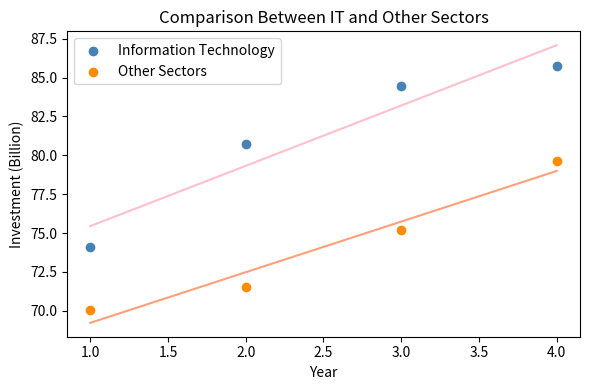

Across all series, what Y value is closest to 77?

75.2